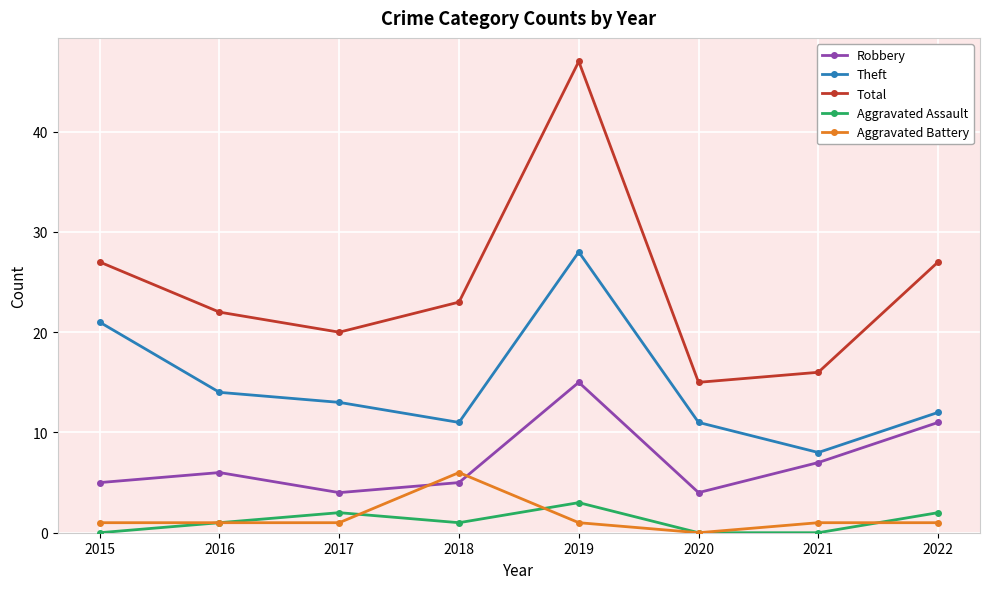

Is this an area chart (filled region under the line)?

No